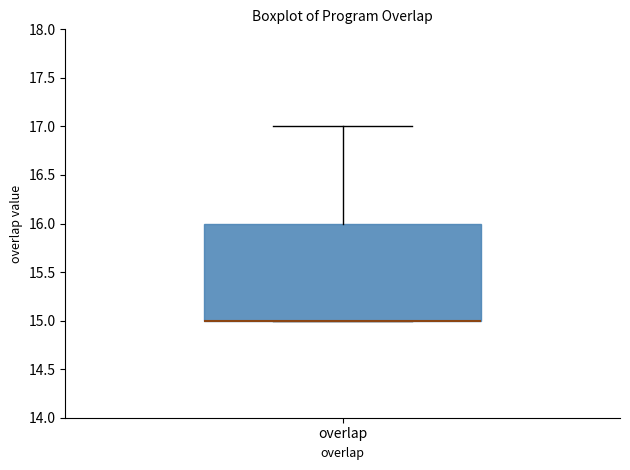

Read this box plot against the y-axis: the position of the median line, the range covered by the box, and the ends of both whiskers. The values are not printed on the chart, so give them approximately, as read against the axis.

median 15 (drawn on the box's lower edge), box 15 to 16, whiskers 15 to 17